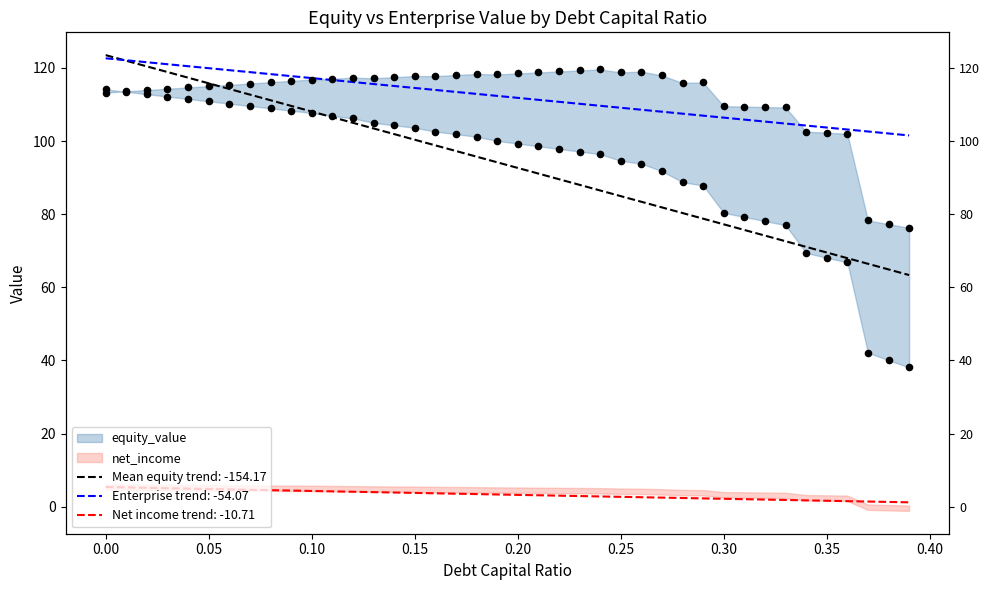

Is the value of enterprise_value at 0.11 greater than the value of equity_value at 0.3?

Yes